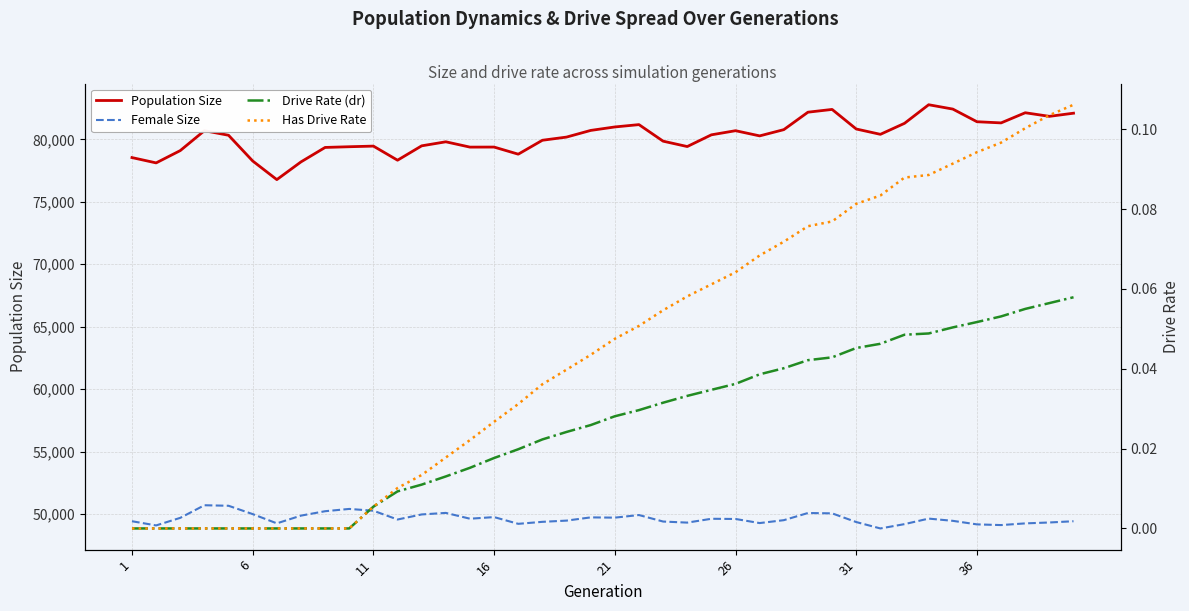

What is the difference between the maximum and minimum values in the Population Size series?

5993.0